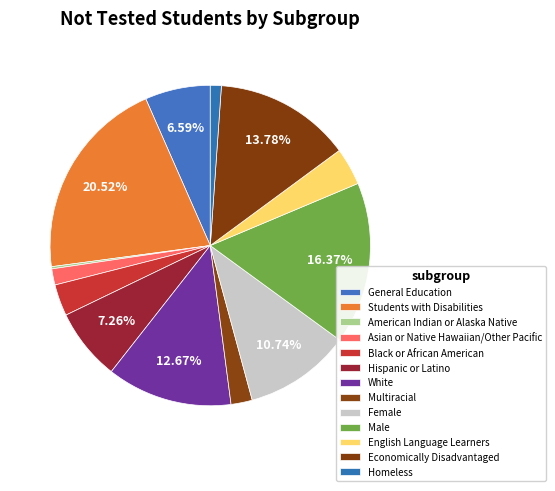

Count the number of slices in the pie.

13